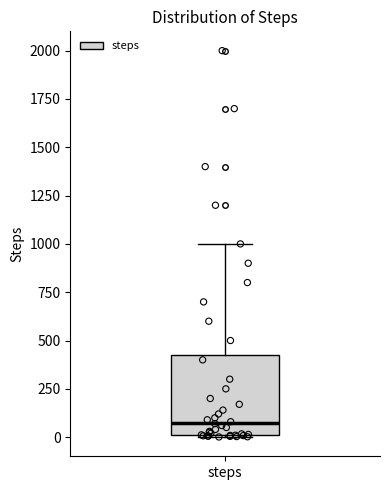

Read this box plot against the y-axis: the position of the median line, the range covered by the box, and the ends of both whiskers. The values are not printed on the chart, so give them approximately, as read against the axis.

median 100, box 0 to 450, whiskers 0 to 1000